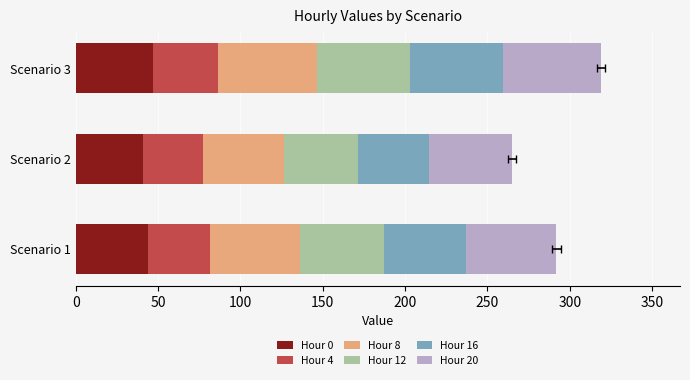

Reading right to left, transcribe all the data shown in this chart.

Hour 0: 46.8	41.0	43.9
Hour 4: 39.3	36.5	37.9
Hour 8: 60.3	48.7	54.5
Hour 12: 56.3	45.2	50.8
Hour 16: 56.5	43.3	49.9
Hour 20: 59.8	50.0	54.9